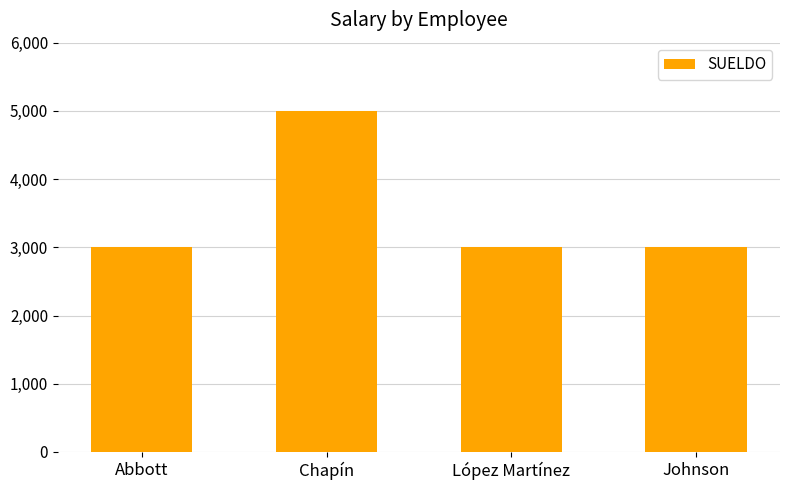

Does the chart contain any negative values?

No